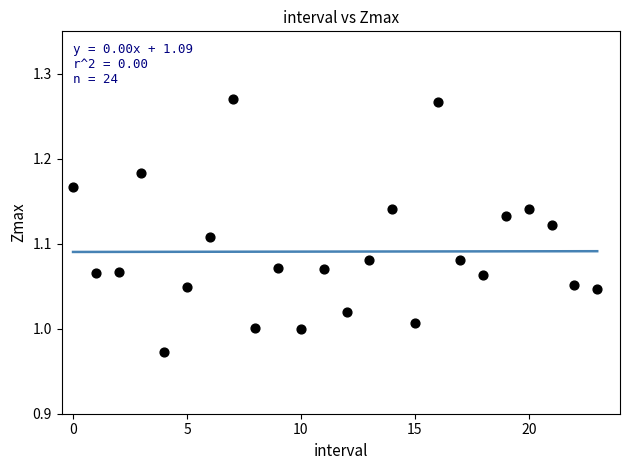

What is the range of Y values (max minus min)?

0.3